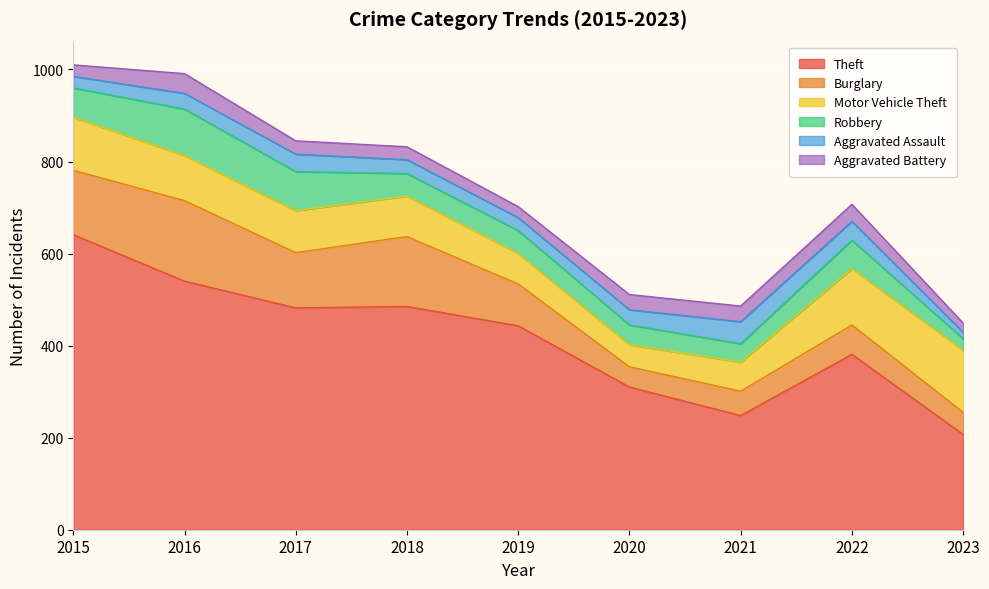

The Theft series shows 540 at 2016. True or false?

True